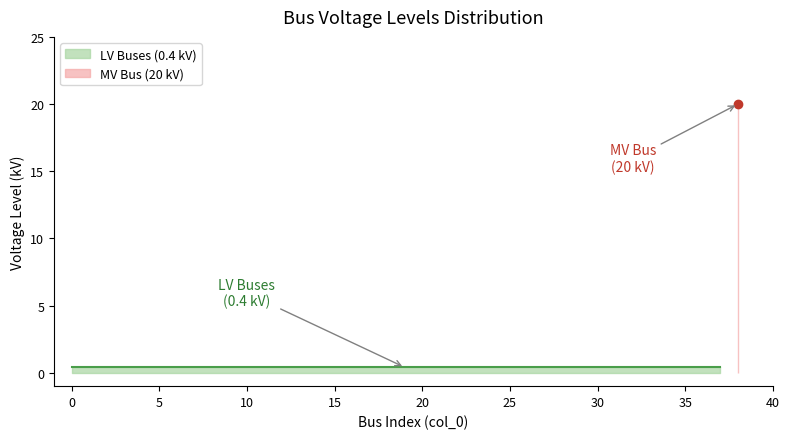

Reading left to right, transcribe all the data shown in this chart.

0=0.4	1=0.4	2=0.4	3=0.4	4=0.4	5=0.4	6=0.4	7=0.4	8=0.4	9=0.4	10=0.4	11=0.4	12=0.4	13=0.4	14=0.4	15=0.4	16=0.4	17=0.4	18=0.4	19=0.4	20=0.4	21=0.4	22=0.4	23=0.4	24=0.4	25=0.4	26=0.4	27=0.4	28=0.4	29=0.4	30=0.4	31=0.4	32=0.4	33=0.4	34=0.4	35=0.4	36=0.4	37=0.4	38=20.0